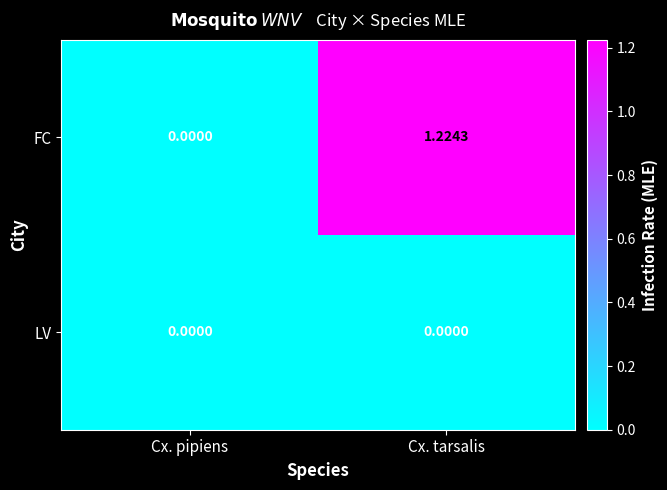

List the series in order of their overall mean, highest first.

FC, LV